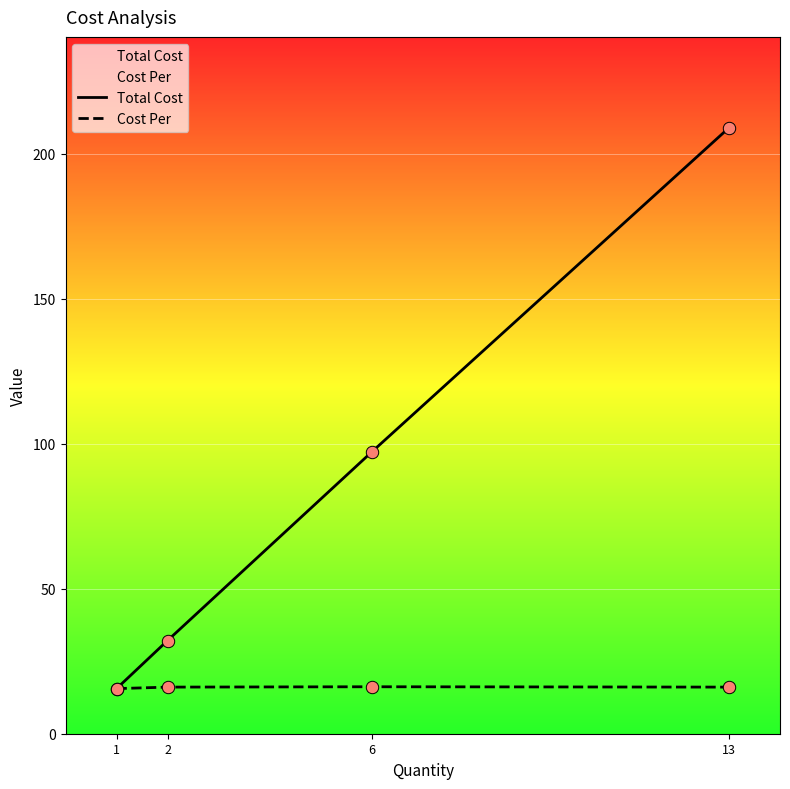

What are all the series names shown in the legend?

Total Cost, Cost Per